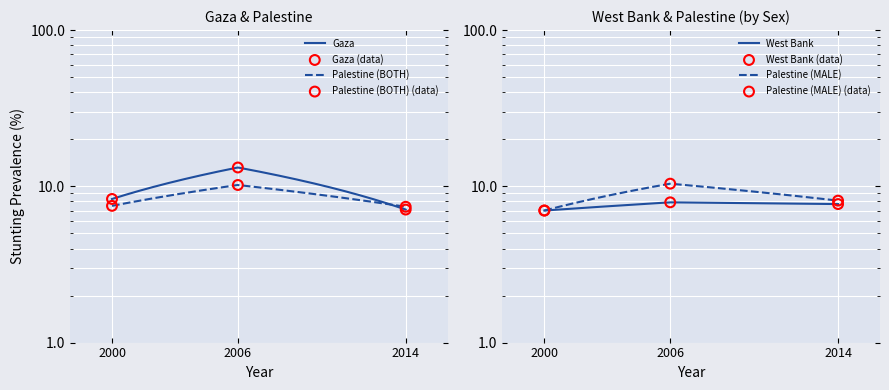

Which series contains the lowest Y value?

Palestine (MALE)